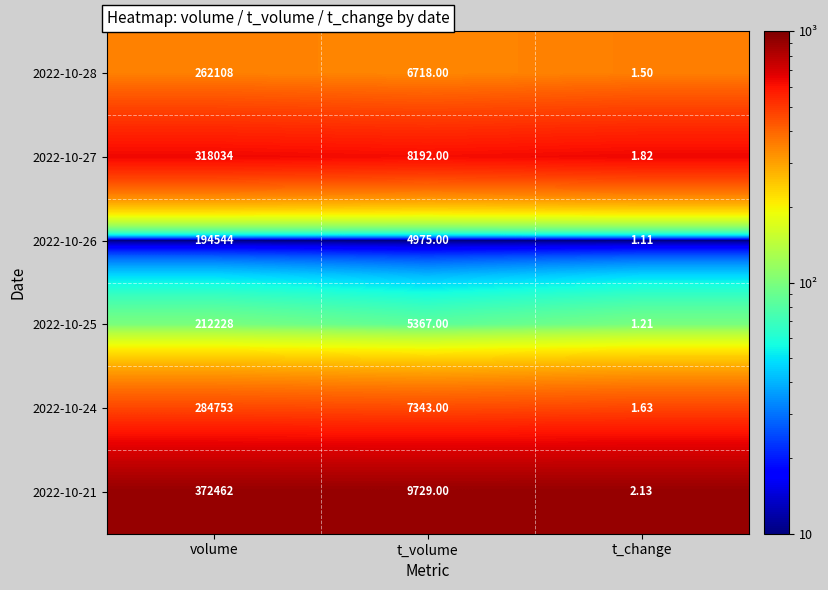

At which label does 2022-10-28 first exceed 6718?

volume